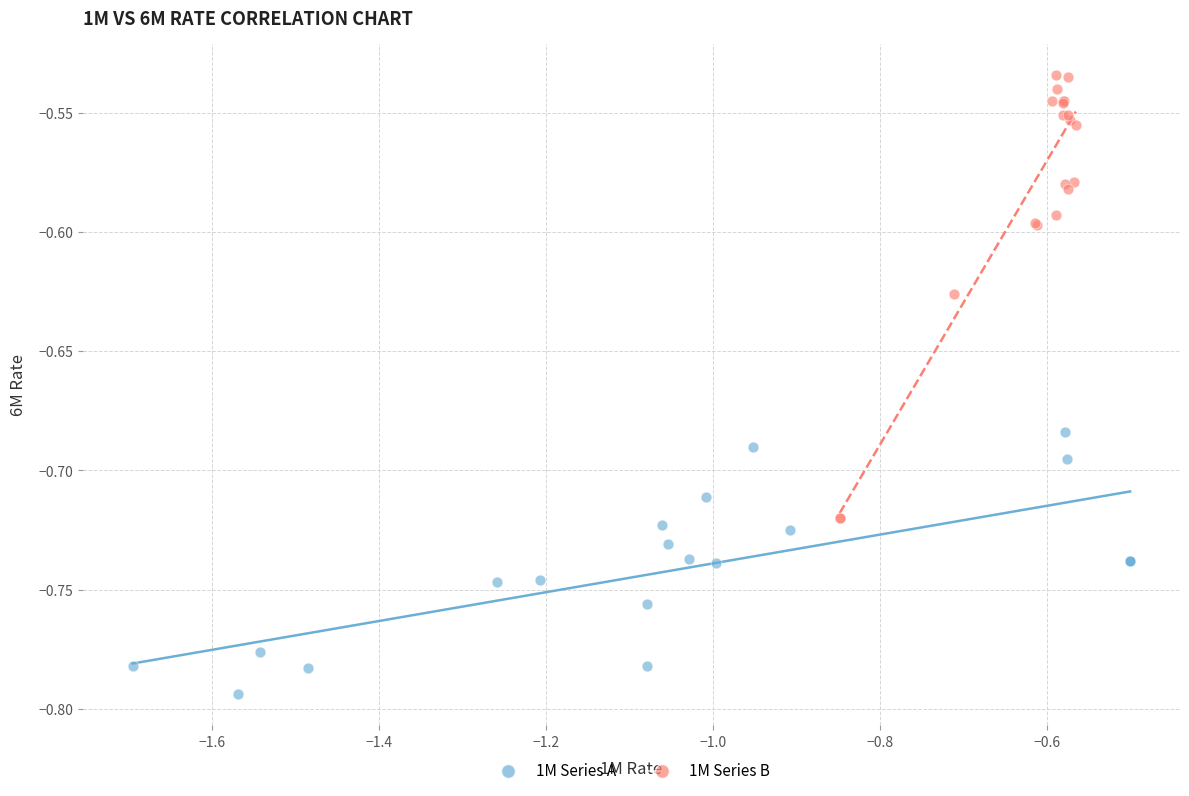

Which series contains the highest Y value?

1M Series B